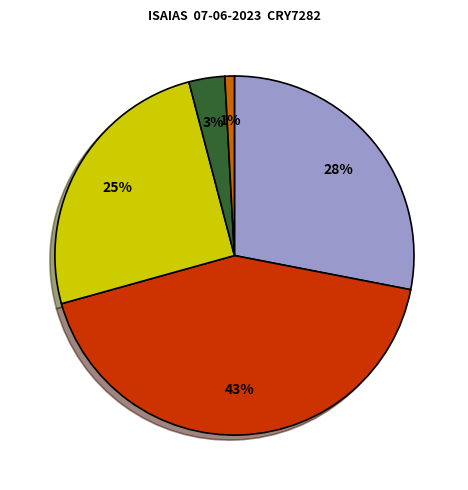

Is there any slice that represents more than half of the pie?

No